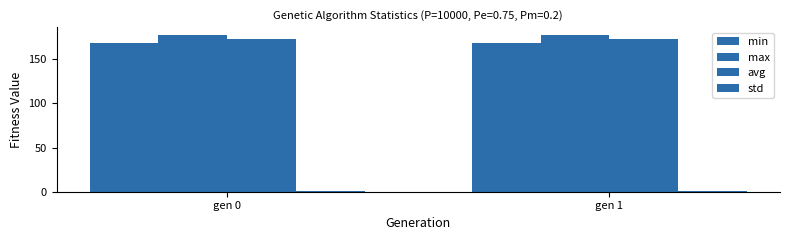

Is it true that avg equals 258.8 at gen 0?

False